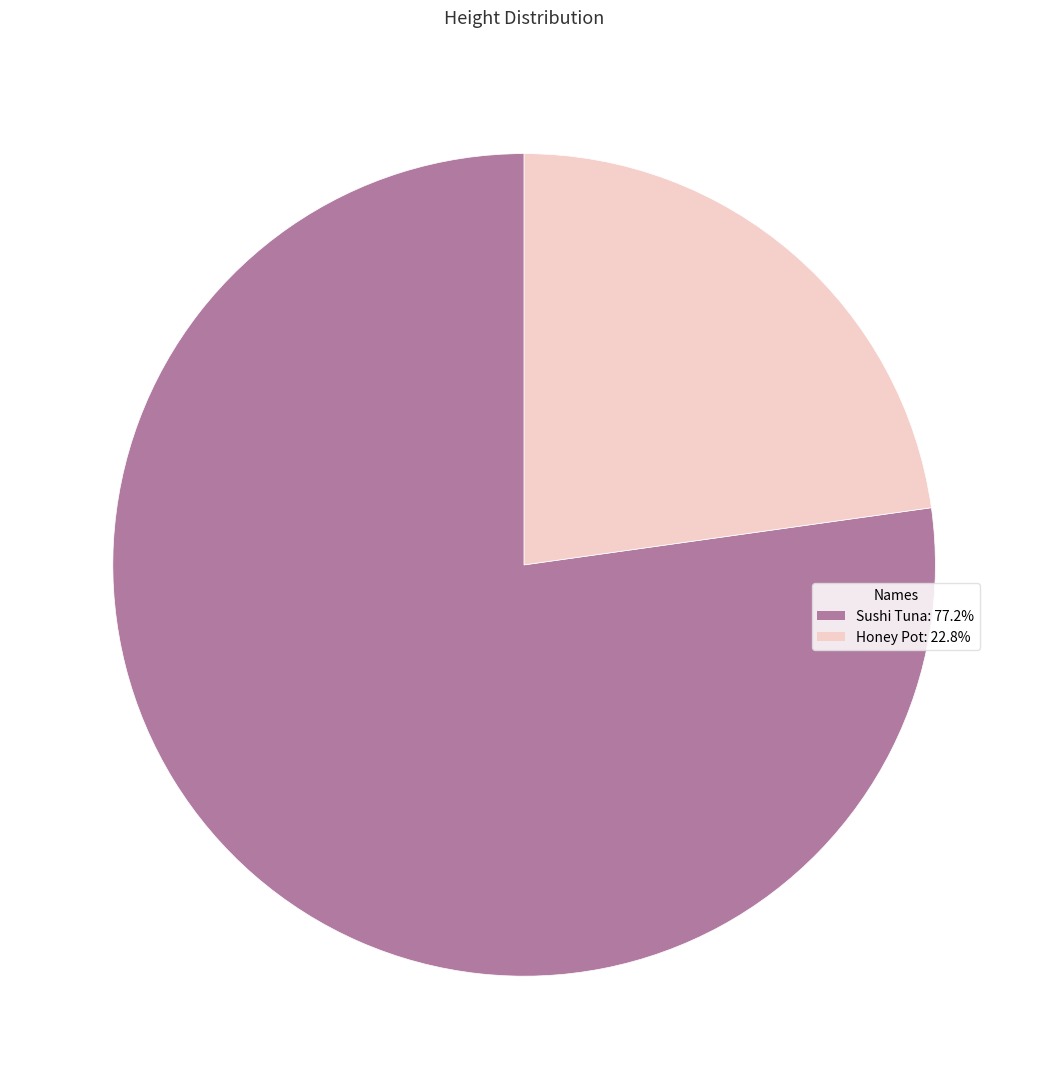

Is the sum of Sushi Tuna: 77.2% and Honey Pot: 22.8% greater than half?

Yes